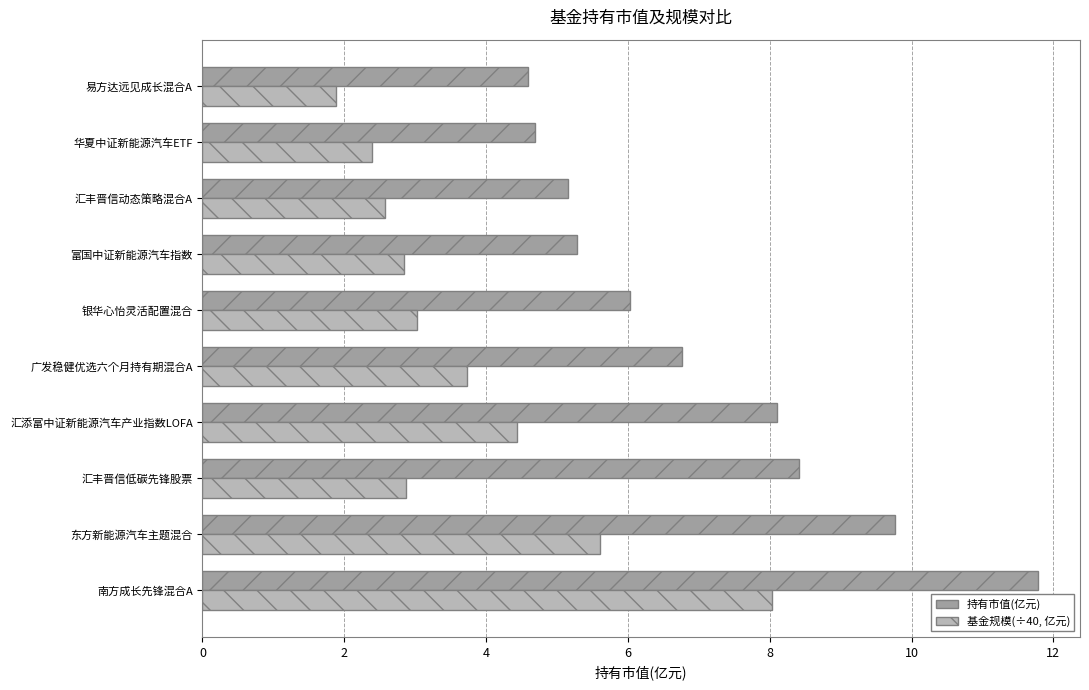

Which category has the lowest value in the 基金规模(÷40, 亿元) series?

易方达远见成长混合A